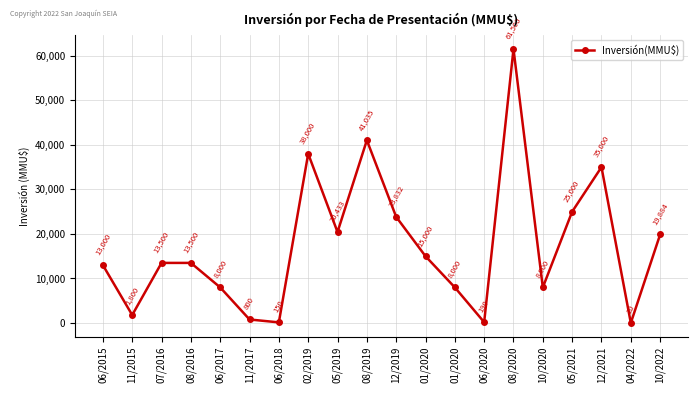

How many lines are shown in the chart?

1